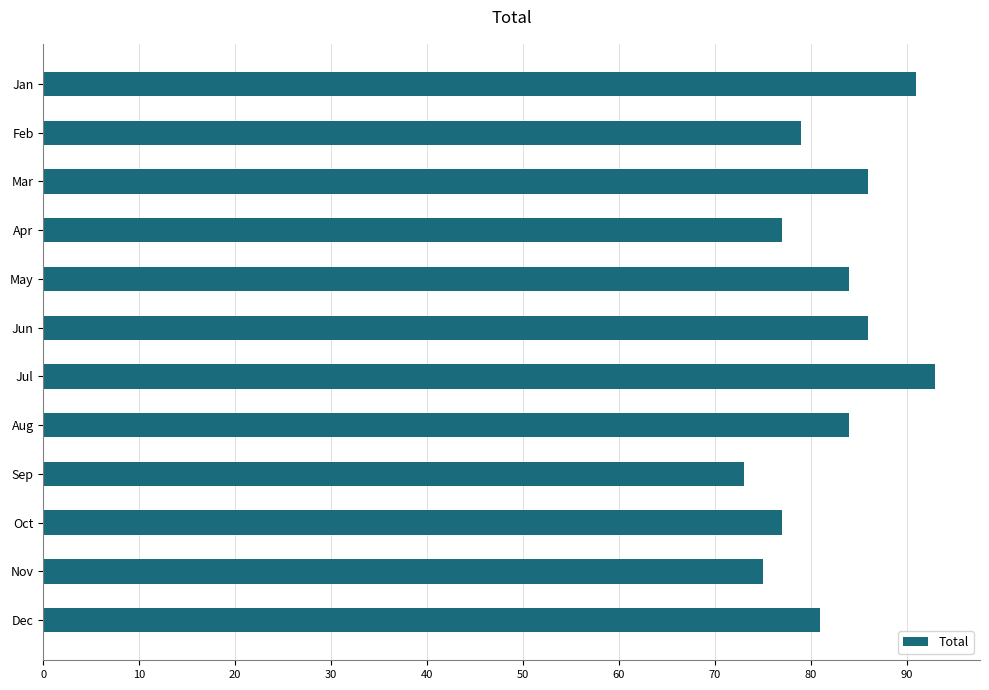

Reading top to bottom, transcribe all the data shown in this chart.

Jan=91	Feb=79	Mar=86	Apr=77	May=84	Jun=86	Jul=93	Aug=84	Sep=73	Oct=77	Nov=75	Dec=81